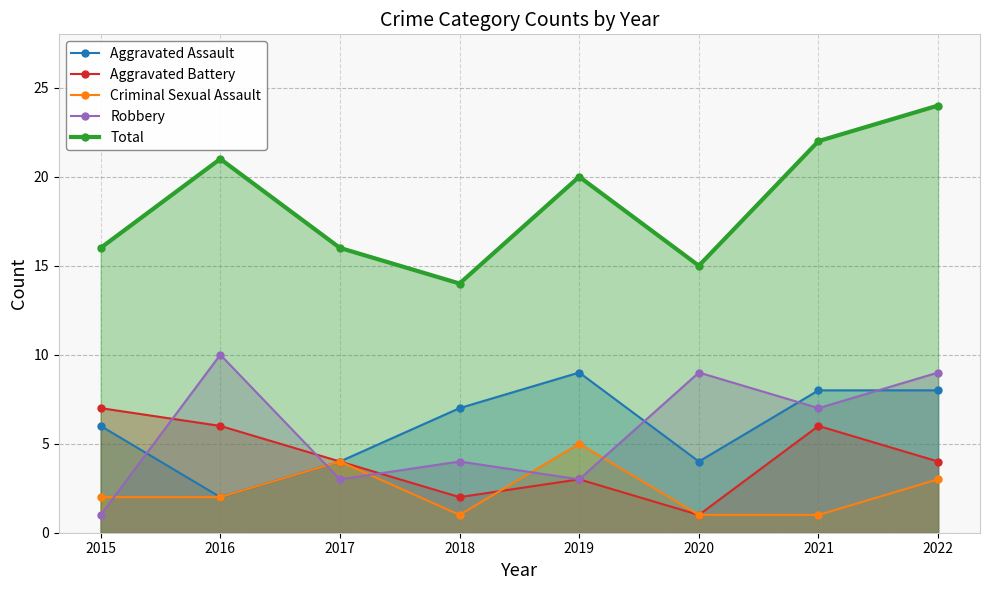

Is it true that Total equals 16 at 2017?

True